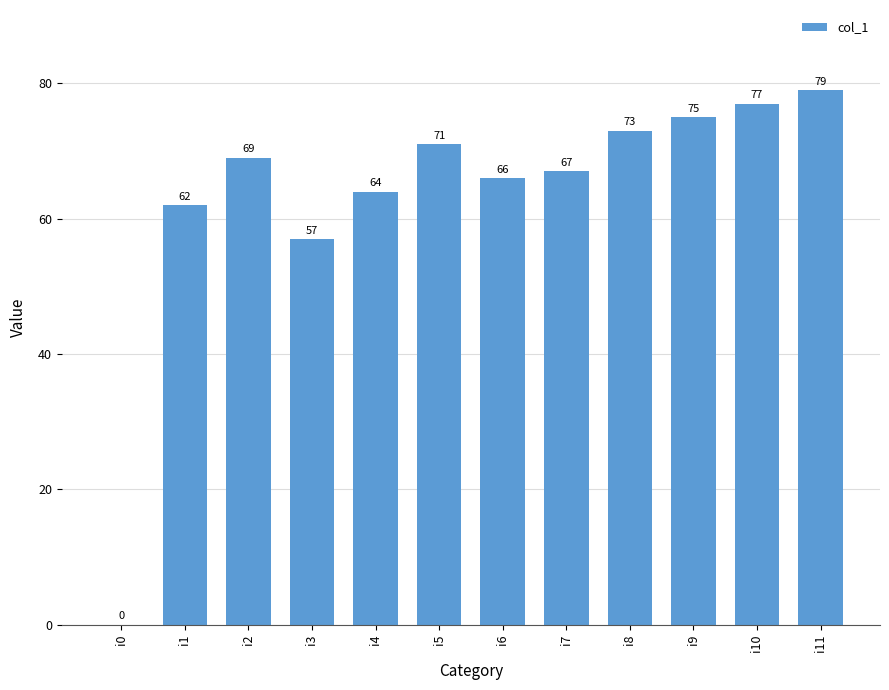

How many values are above zero?

11